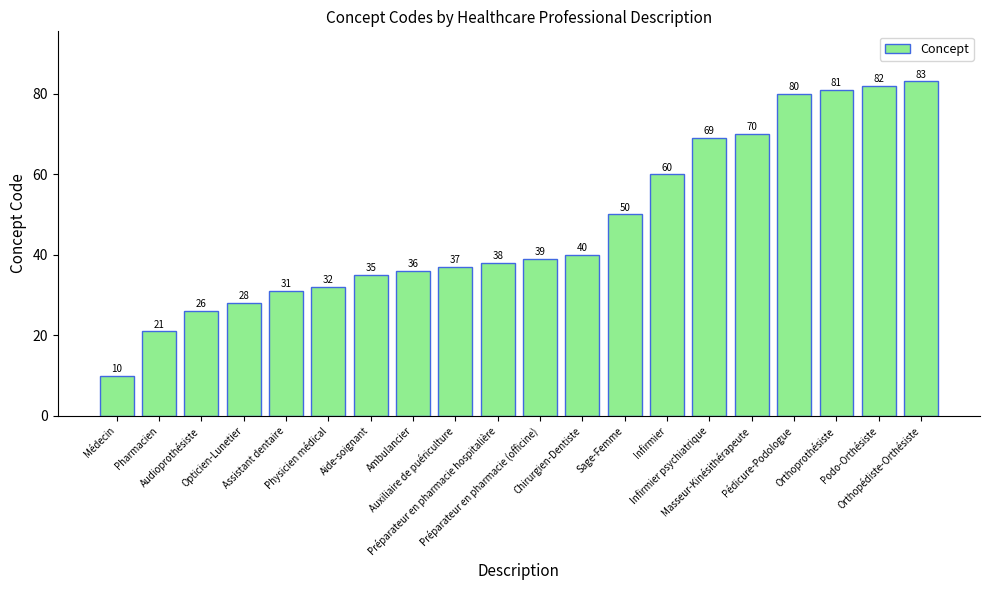

Approximately how many times larger is the value at Orthoprothésiste compared to Préparateur en pharmacie hospitalière?

2.1